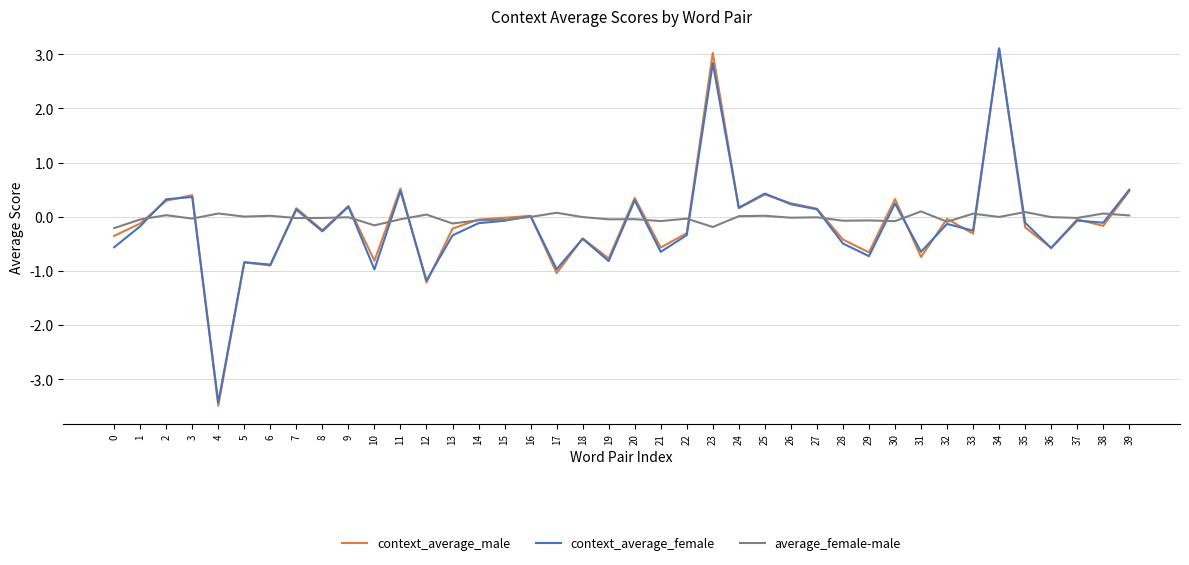

At which label does context_average_male reach its minimum?

4